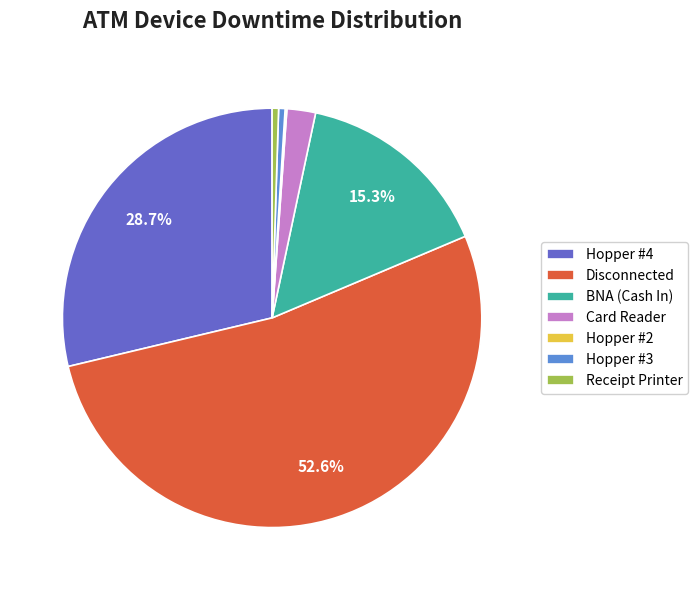

Is it true that Card Reader is 2% of the pie?

True